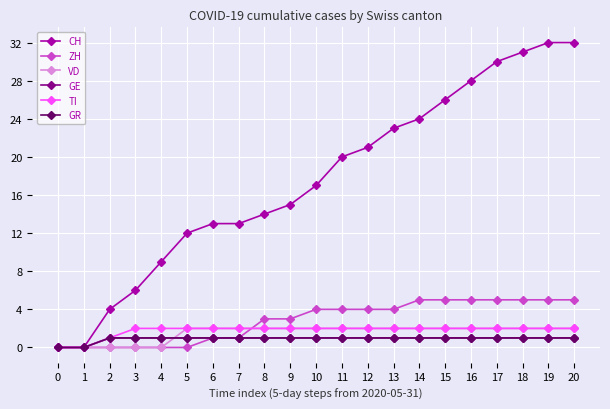

Is this an area chart (filled region under the line)?

No